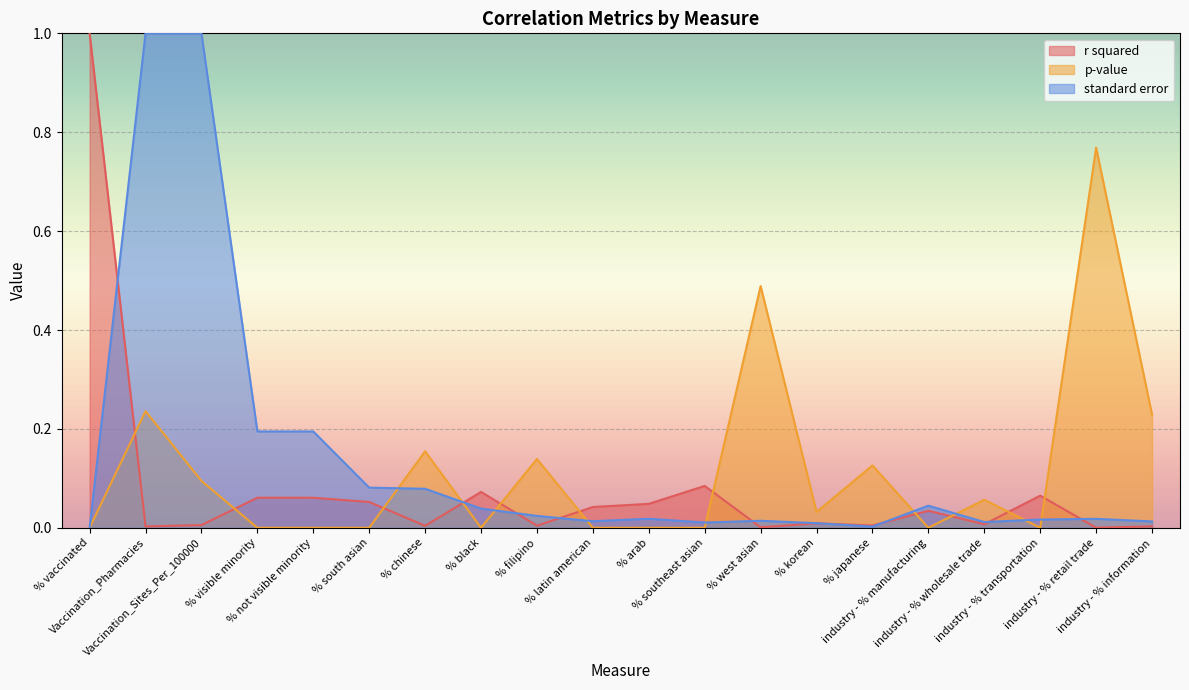

Which category has the highest value in the p-value series?

industry - % retail trade